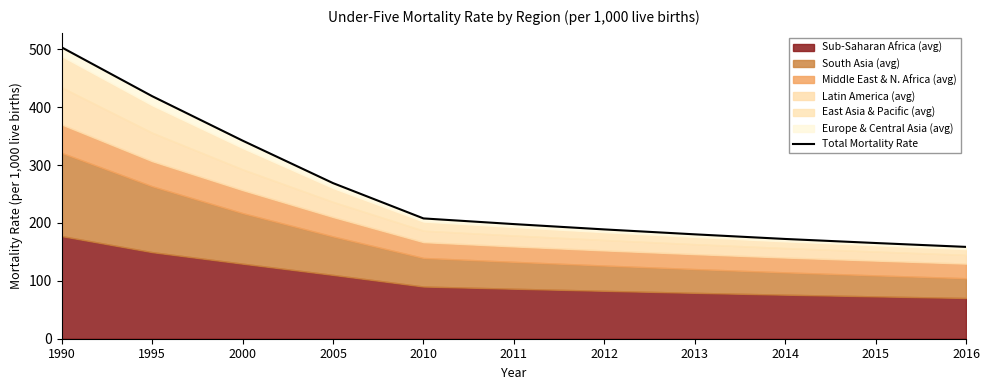

The chart shows a value of 291.7 at 2015. True or false?

False